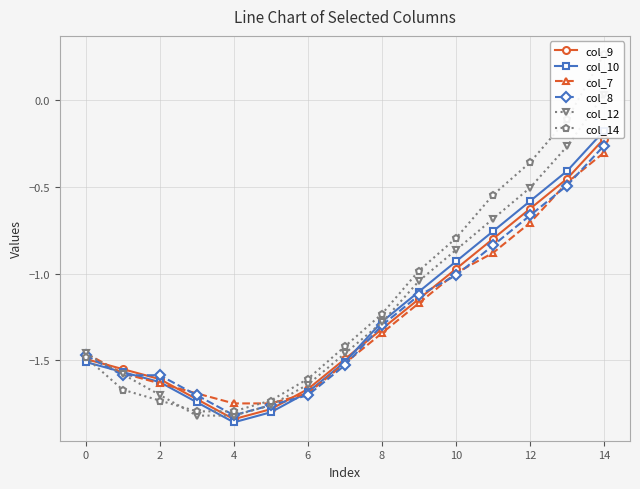

Which category has the lowest value in the col_8 series?

4